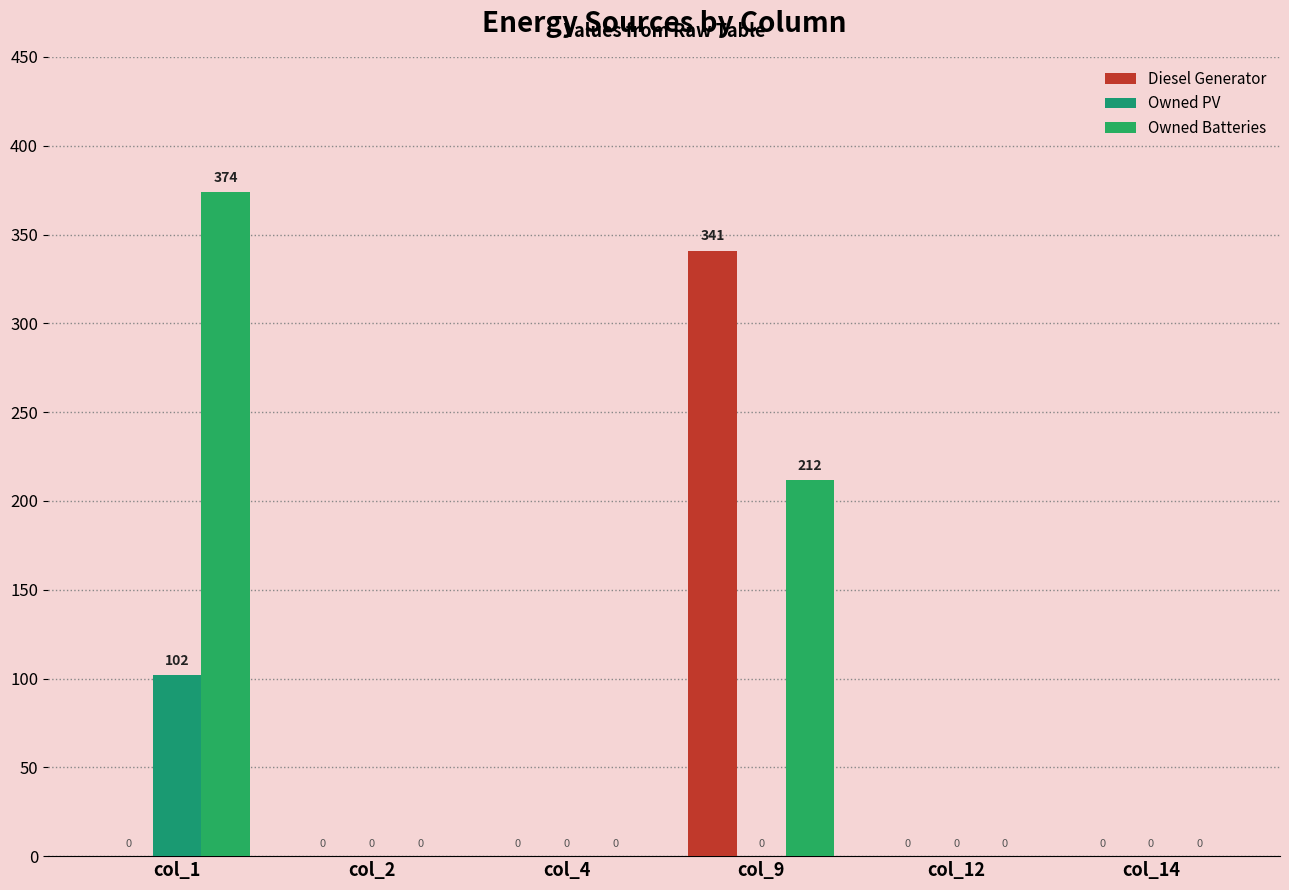

How many groups of bars are there?

6